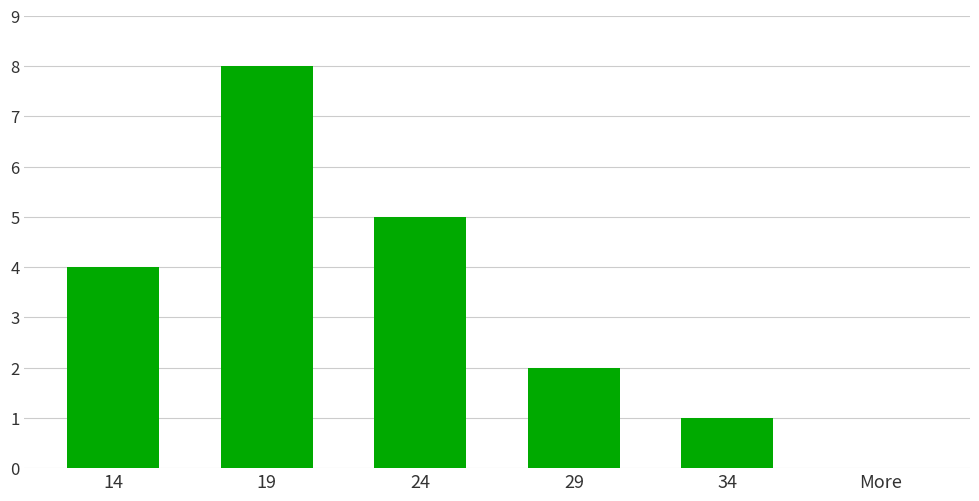

What is the change in value from 29 to 34?

-1